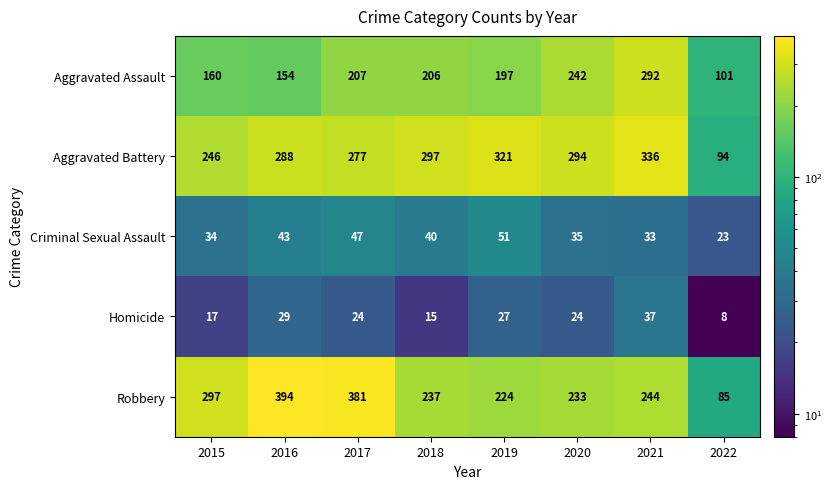

Rank the series at 2022 from highest to lowest value.

Aggravated Assault, Aggravated Battery, Robbery, Criminal Sexual Assault, Homicide